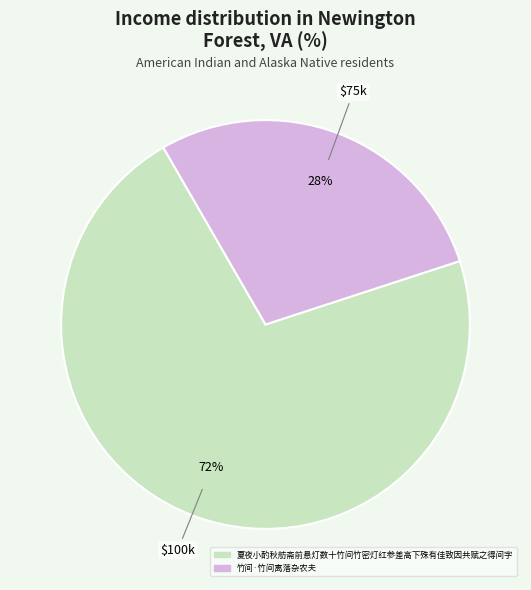

What percentage is the 夏夜小酌秋舫斋前悬灯数十竹间竹密灯红参差高下殊有佳致因共赋之得间字 slice, to the nearest percent?

72%